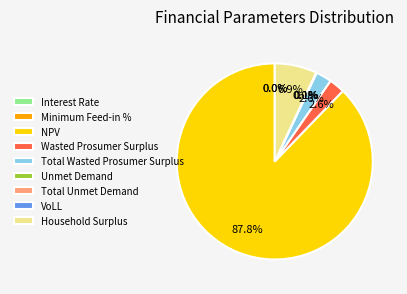

What is the largest slice in the pie chart?

NPV